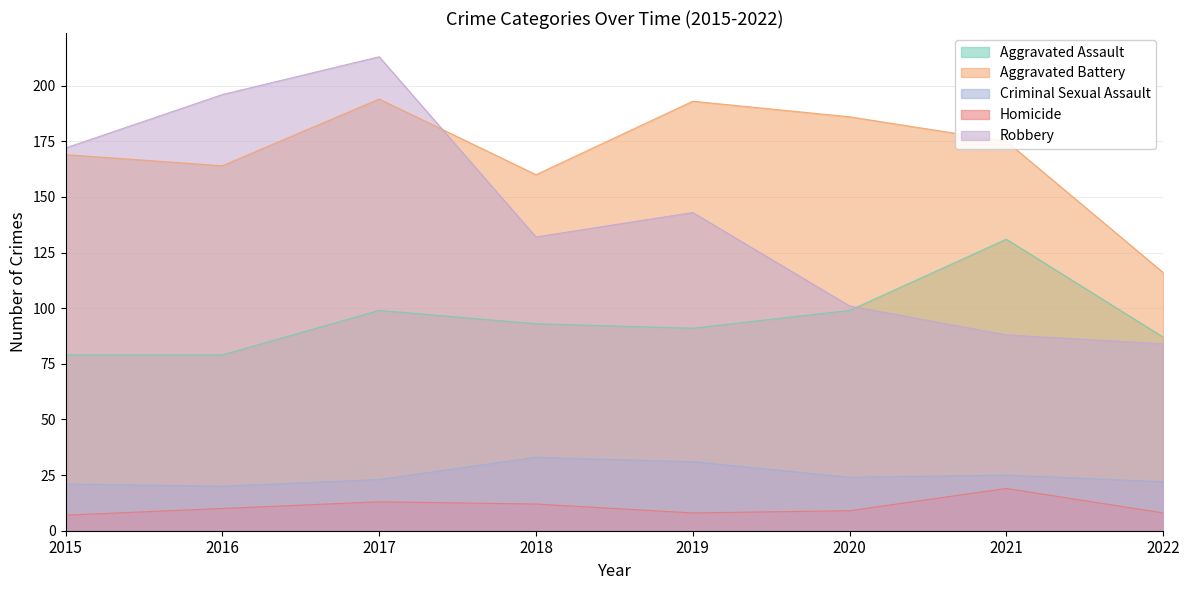

Which series has the largest total across all categories?

Aggravated Battery